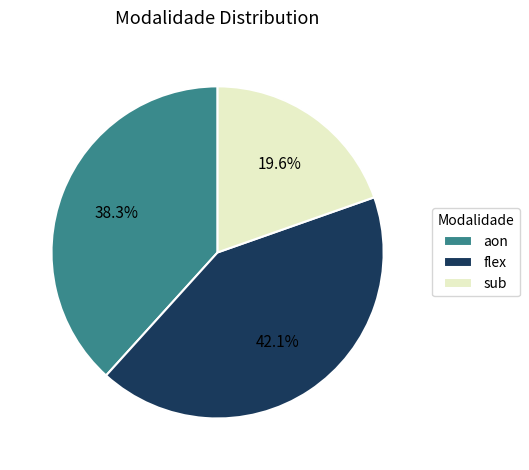

To the nearest percent, what portion does sub represent?

20%